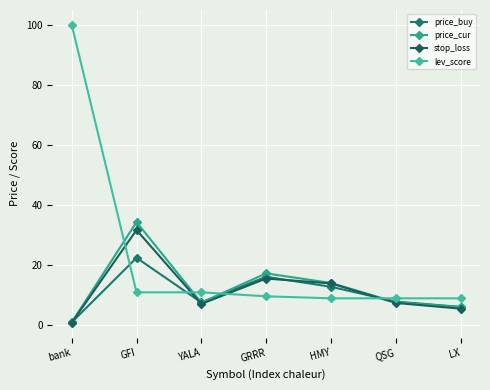

True or false: lev_score has more than 2 points higher than both neighbors.

False